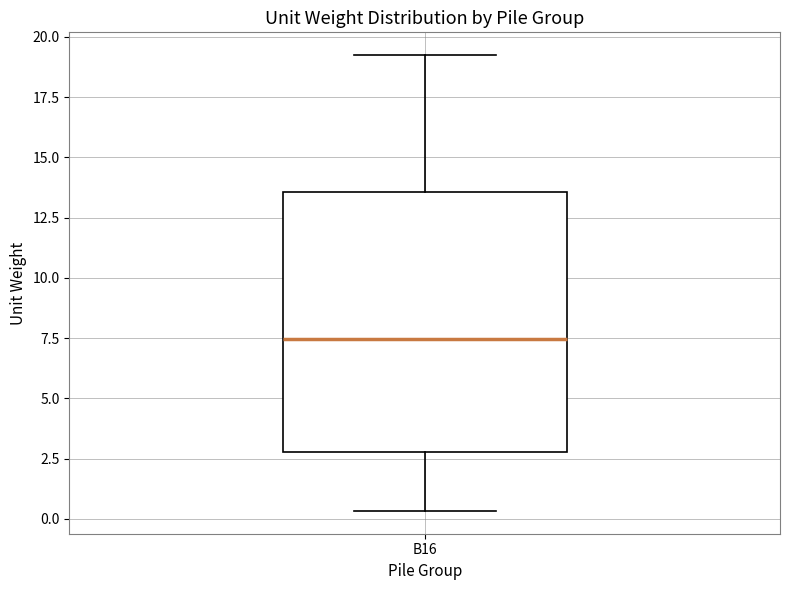

Transcribe this box plot: give where the median line is, the range the box spans, and where the two whiskers end, as read against the y-axis. The values are not printed on the chart, so give them approximately, as read against the axis.

median 7.5, box 3.0 to 13.5, whiskers 0.5 to 19.0